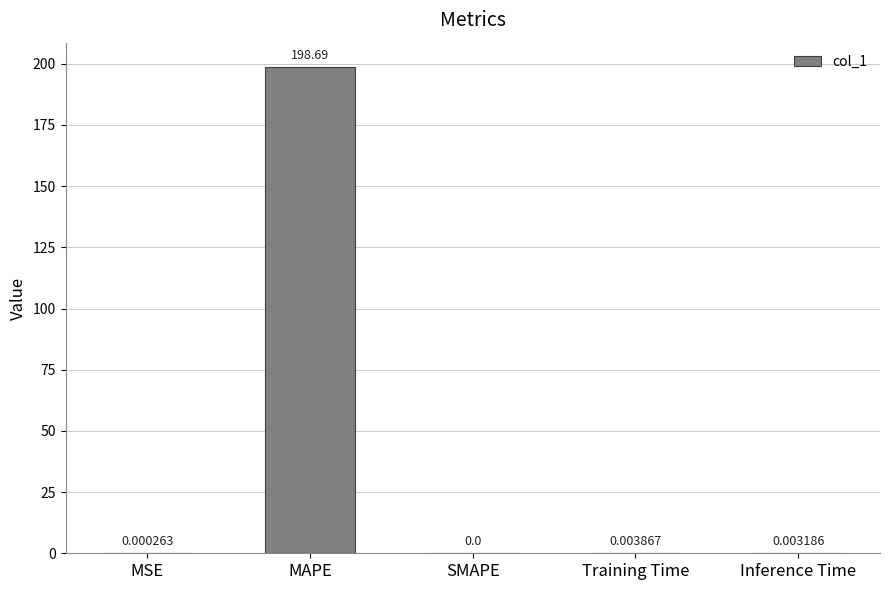

What is the sum of the values at Inference Time and MAPE?

198.7